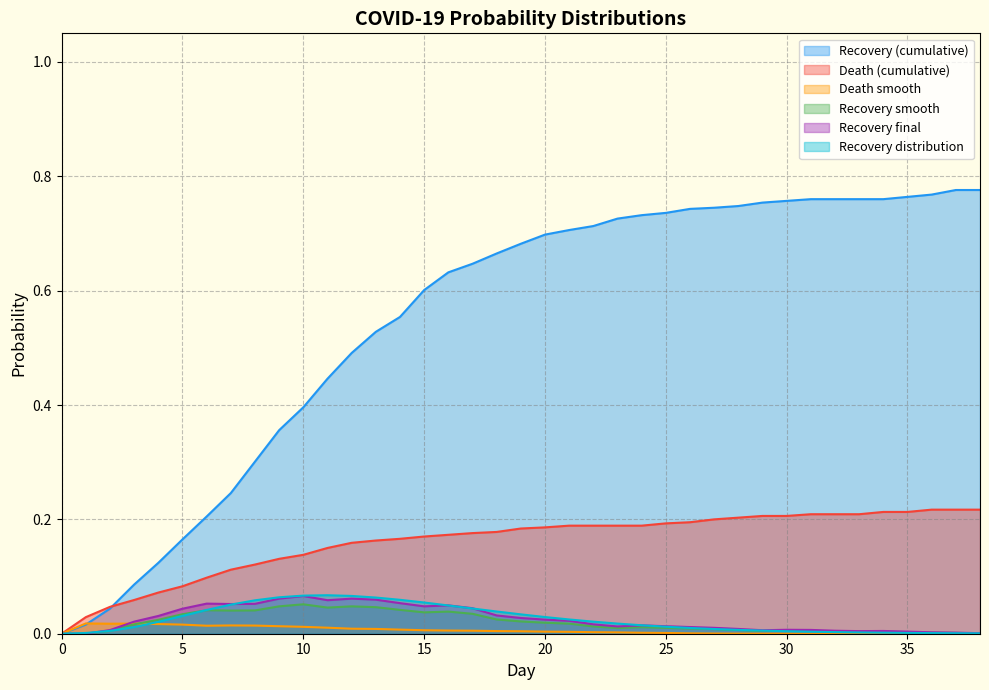

Rank the categories by col_20 value from lowest to highest.

0, 1, 38, 37, 36, 35, 33, 34, 32, 29, 2, 31, 30, 28, 27, 26, 23, 25, 24, 22, 3, 21, 20, 19, 4, 18, 5, 17, 15, 16, 7, 8, 6, 14, 11, 13, 12, 9, 10